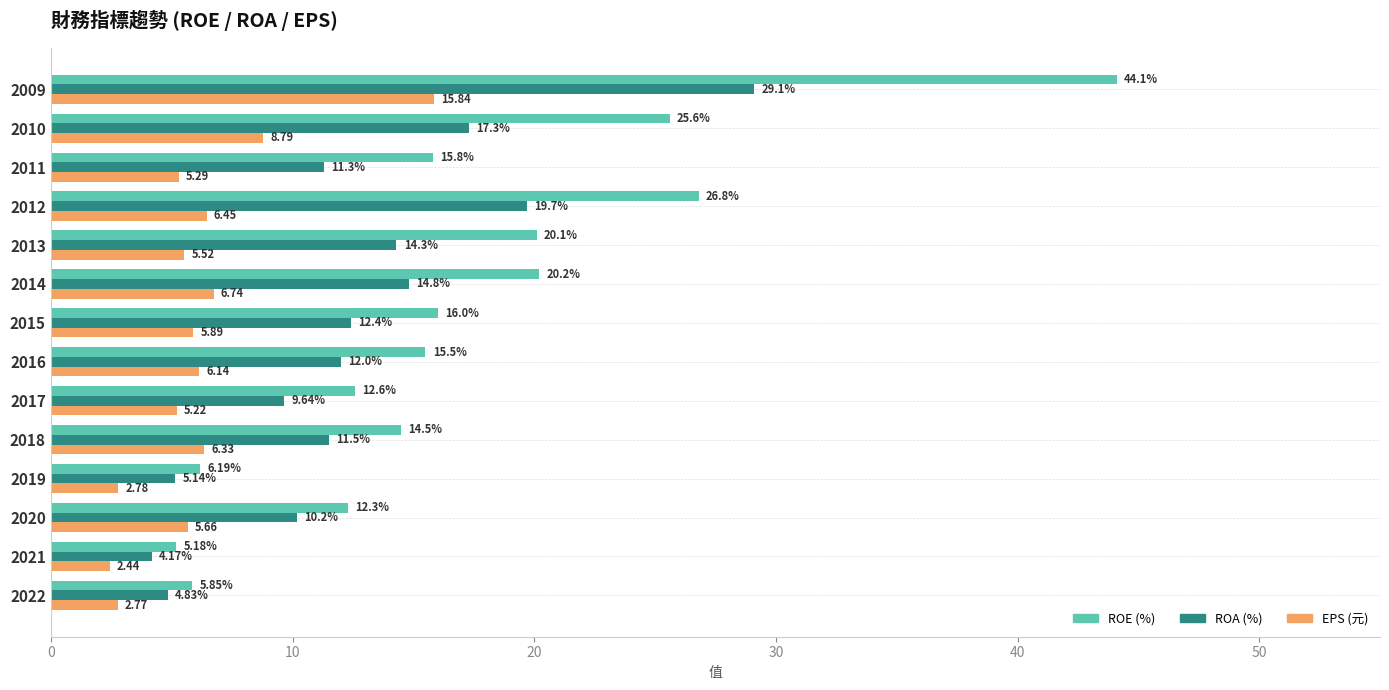

What is the sum of all ROA (%) values?

176.4